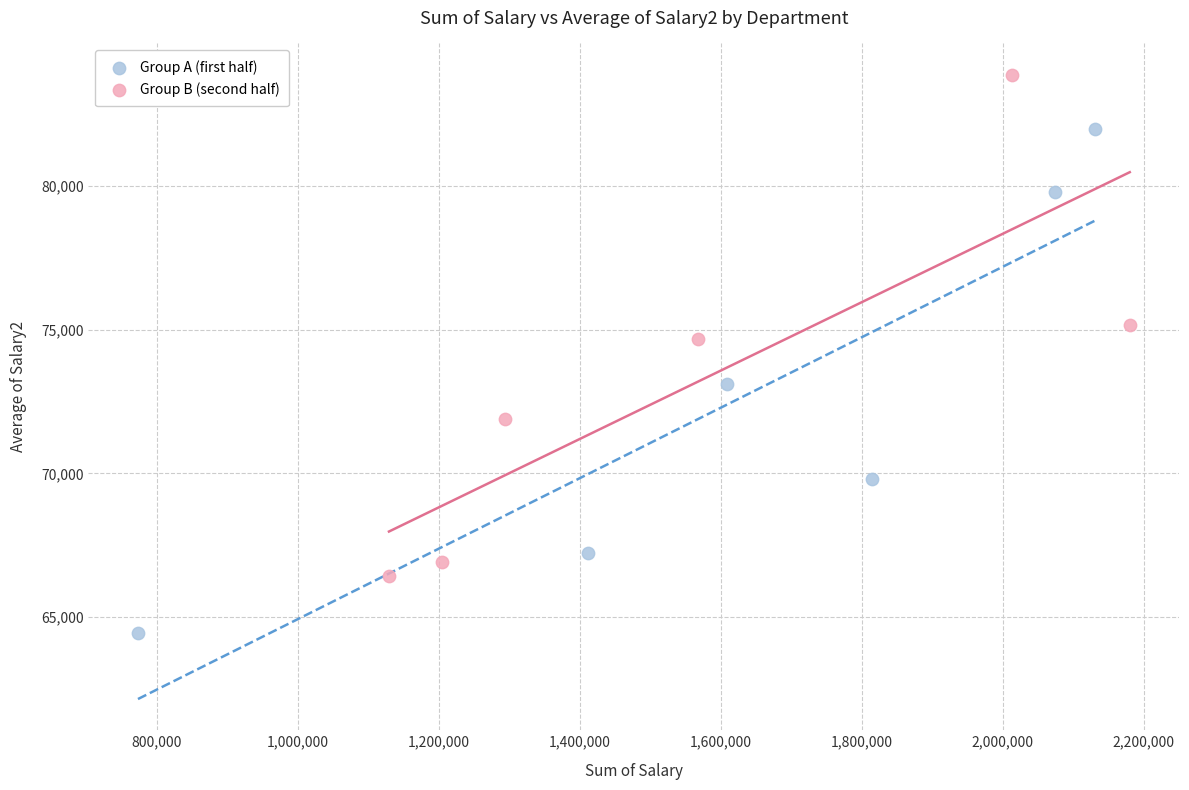

Which series reaches the minimum Y coordinate?

Group A (first half)